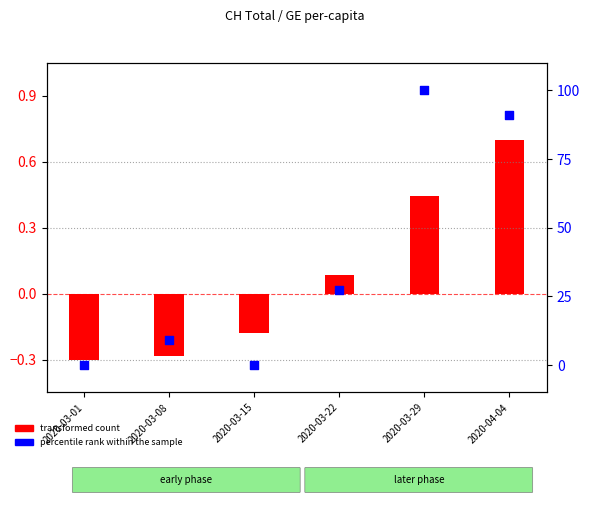

At how many categories does at least one series exceed 33?

2